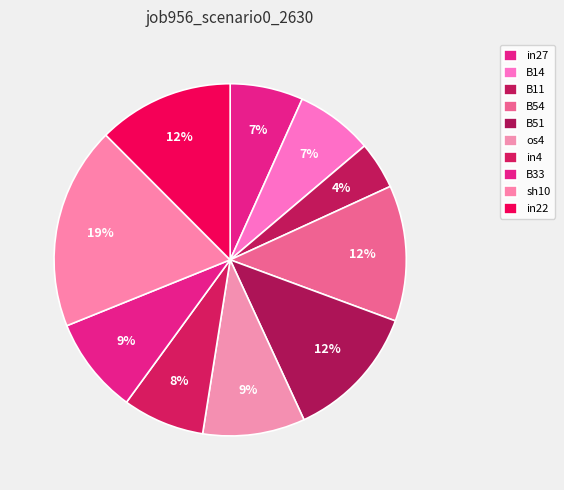

The B11 slice represents 4% of the pie. True or false?

True